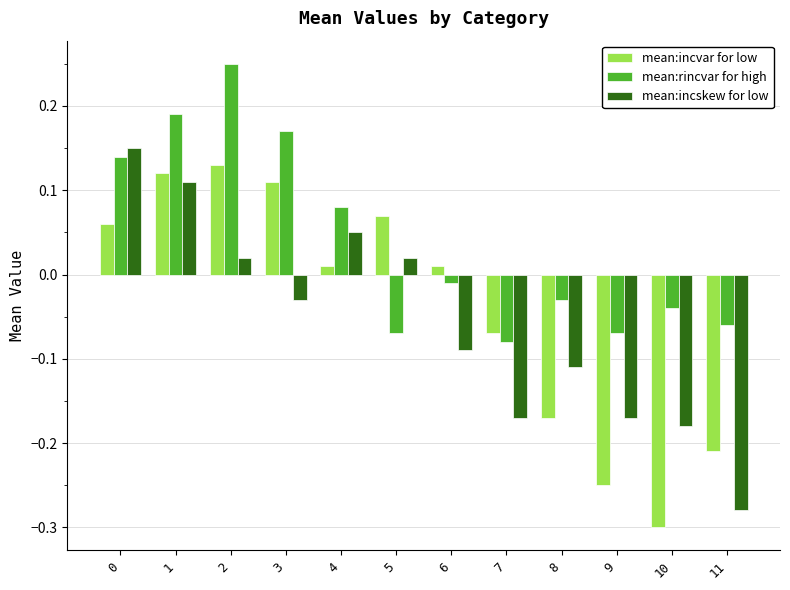

What is the sum of all mean:incskew for low values?

-0.7